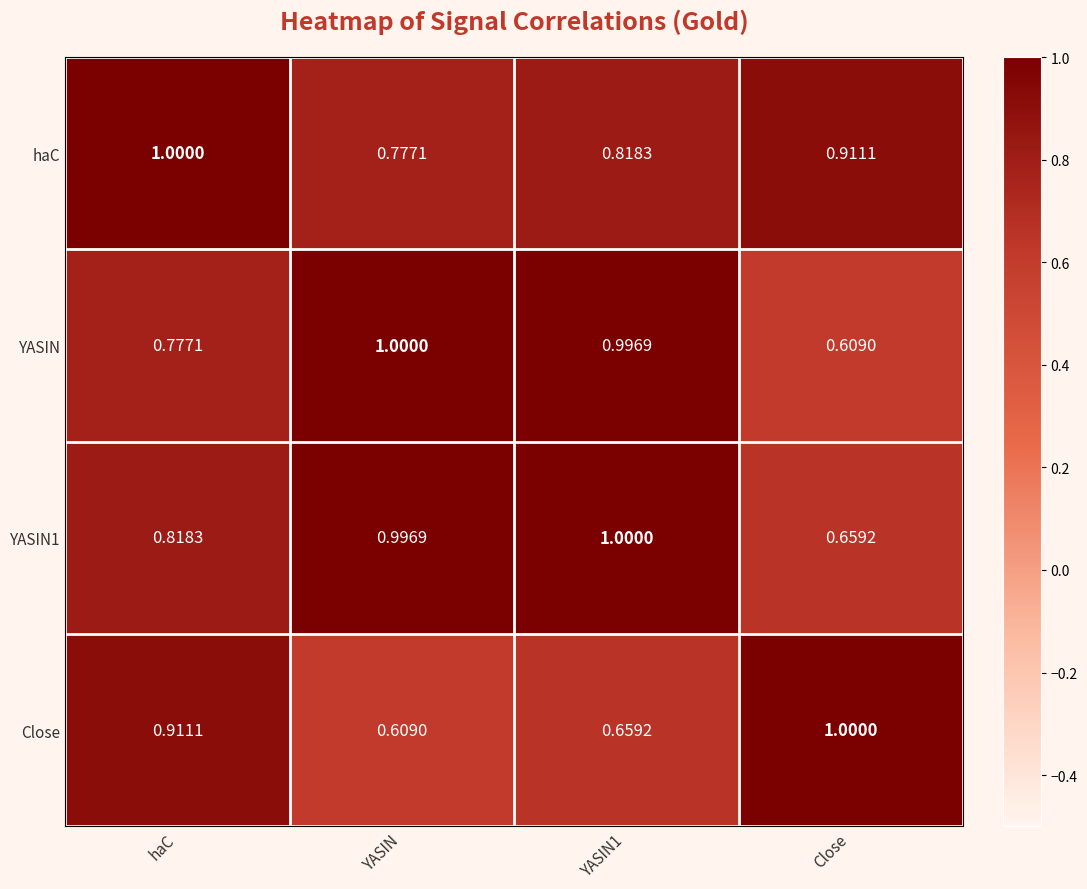

What is the total value across all series at YASIN1?

3.5